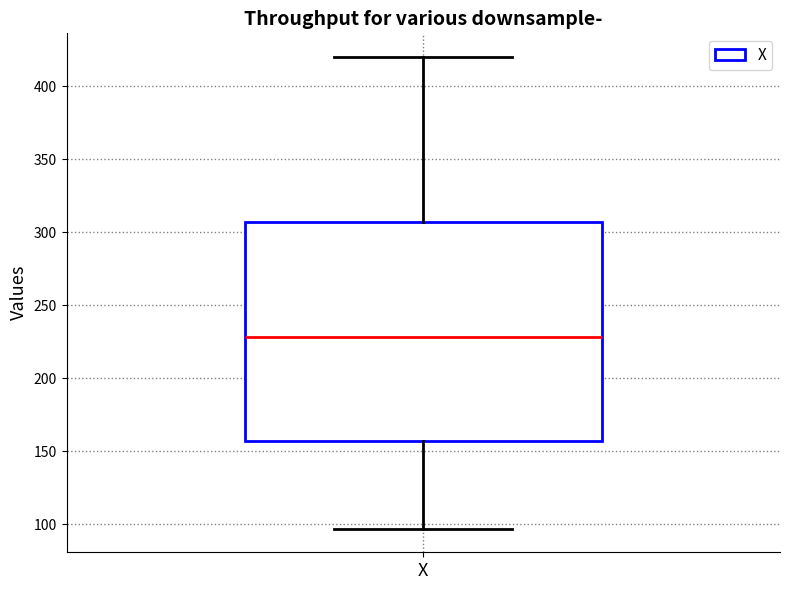

Where does the median line of the box for X sit on the y-axis? The values are not printed on the chart, so give them approximately, as read against the axis.

230